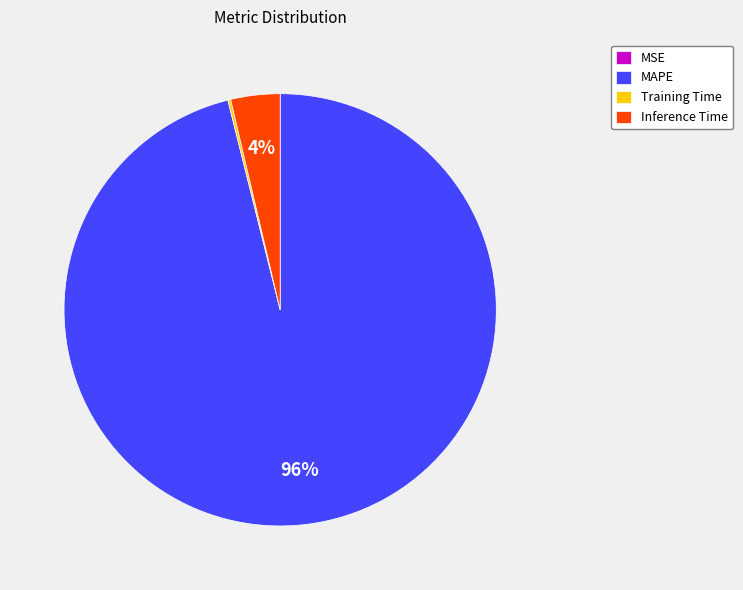

To the nearest percent, what is the average slice percentage?

25%